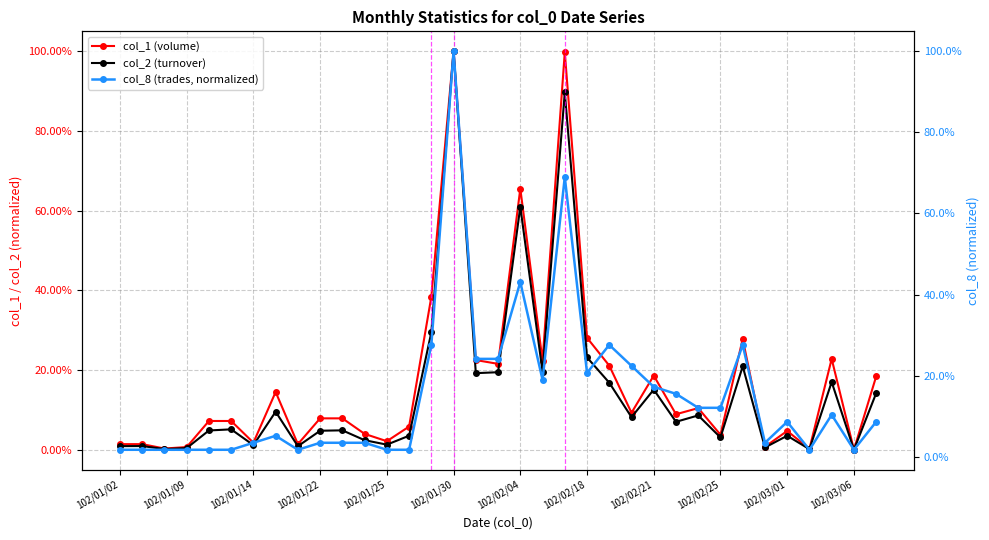

True or false: col_8 (trades, normalized) and col_2 (turnover) cross at least once.

True